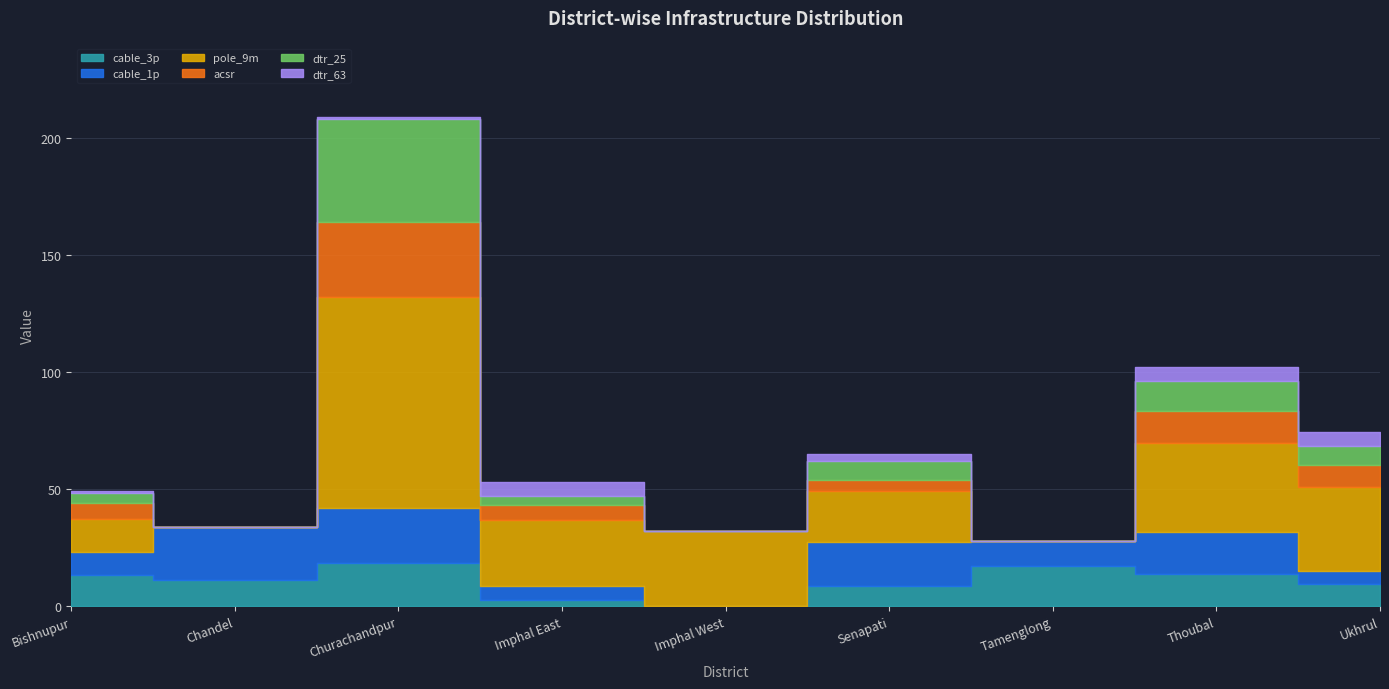

At Ukhrul, list the series in order from smallest to largest.

cable_1p, dtr_63, dtr_25, acsr, cable_3p, pole_9m